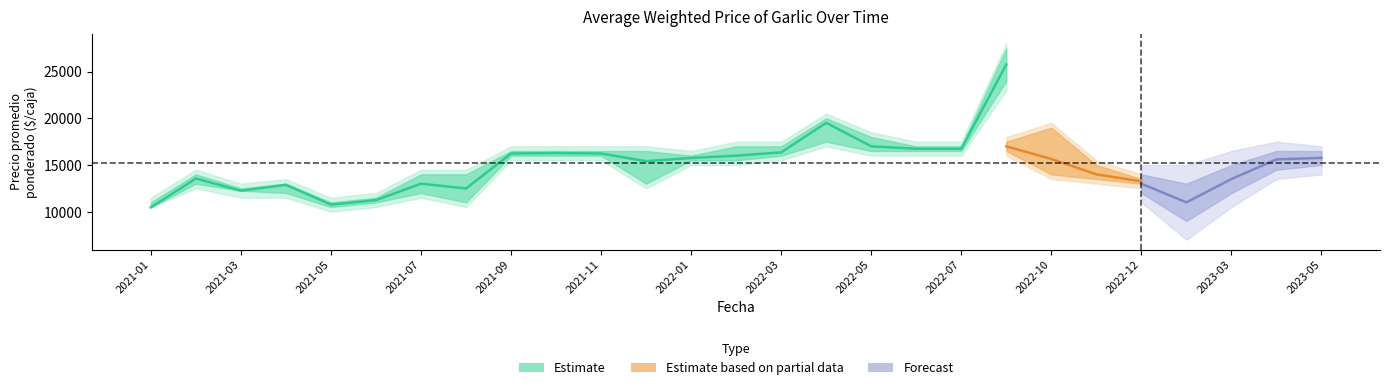

What is the difference between the maximum and minimum values in the precio_outer_min series?

13000